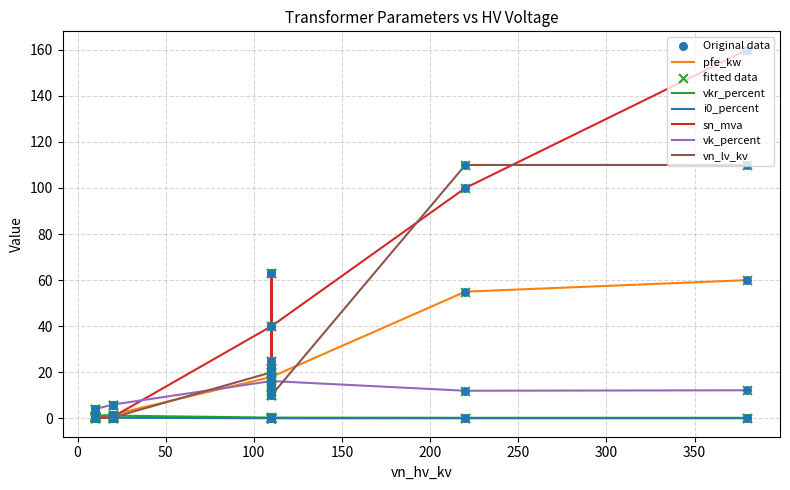

At how many categories does at least one series exceed 10?

8